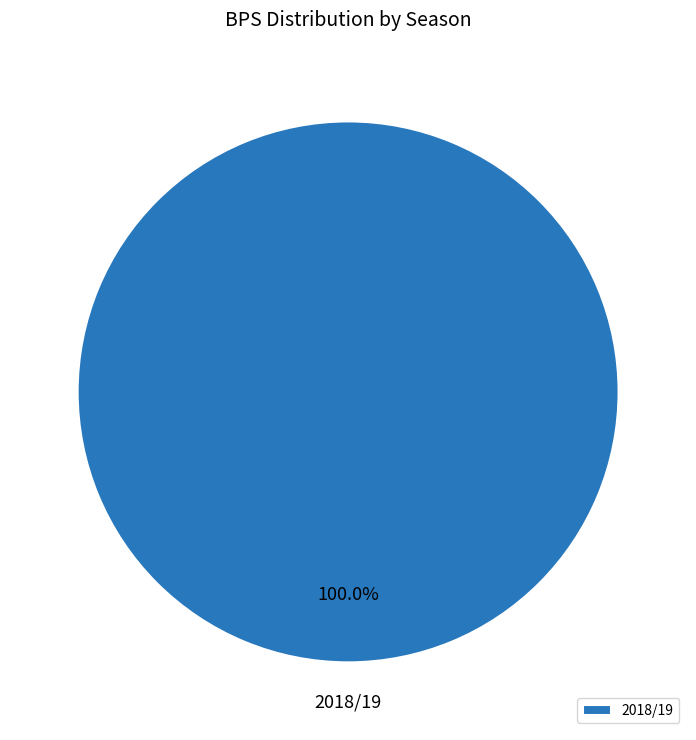

Rank the categories by value from lowest to highest.

2018/19